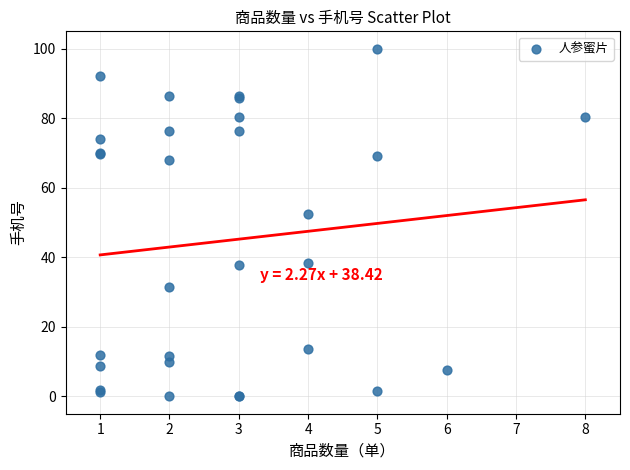

What Y value in the scatter plot is closest to 50?

52.4